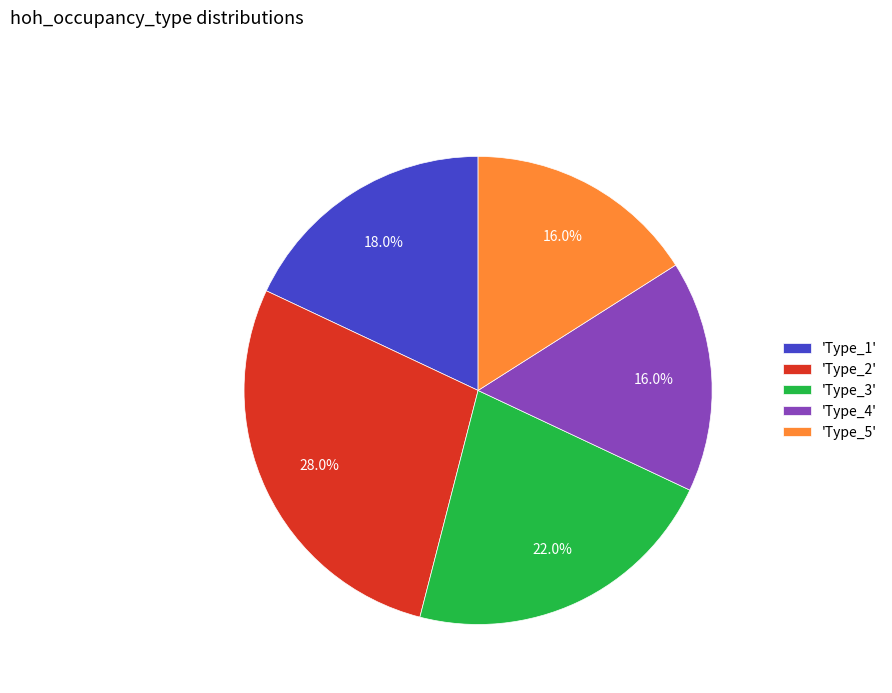

Which category has the biggest portion of the pie?

'Type_2'